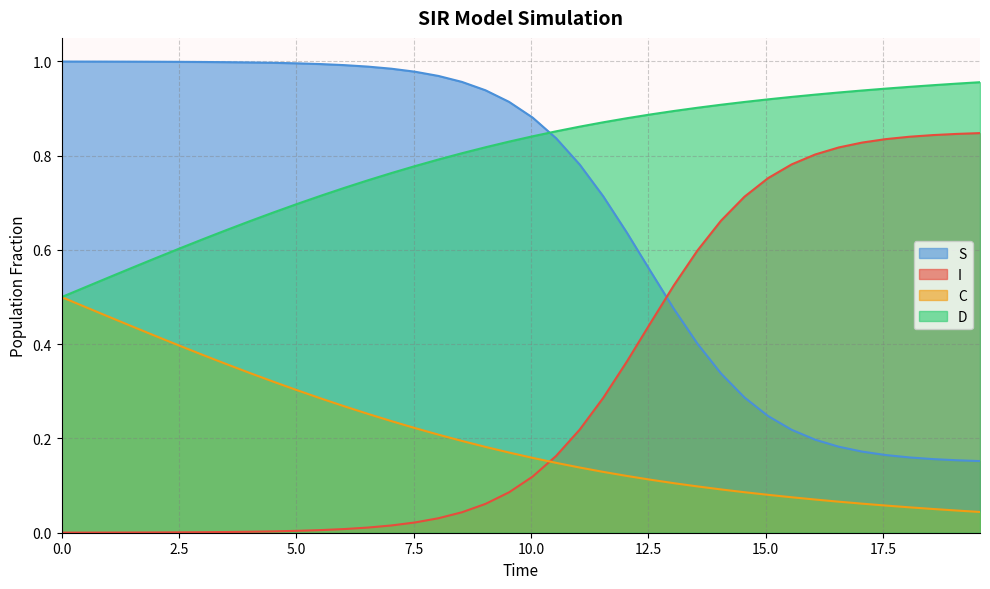

How many lines are shown in the chart?

4